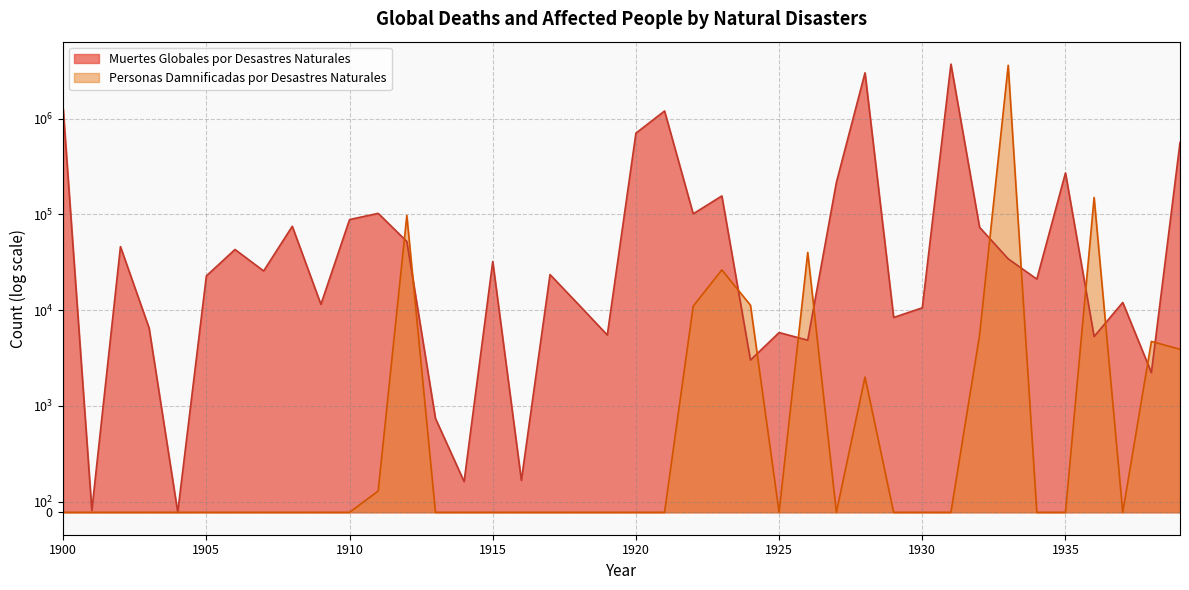

List the series in order of their overall mean, lowest first.

Personas Damnificadas por Desastres Naturales, Muertes Globales por Desastres Naturales